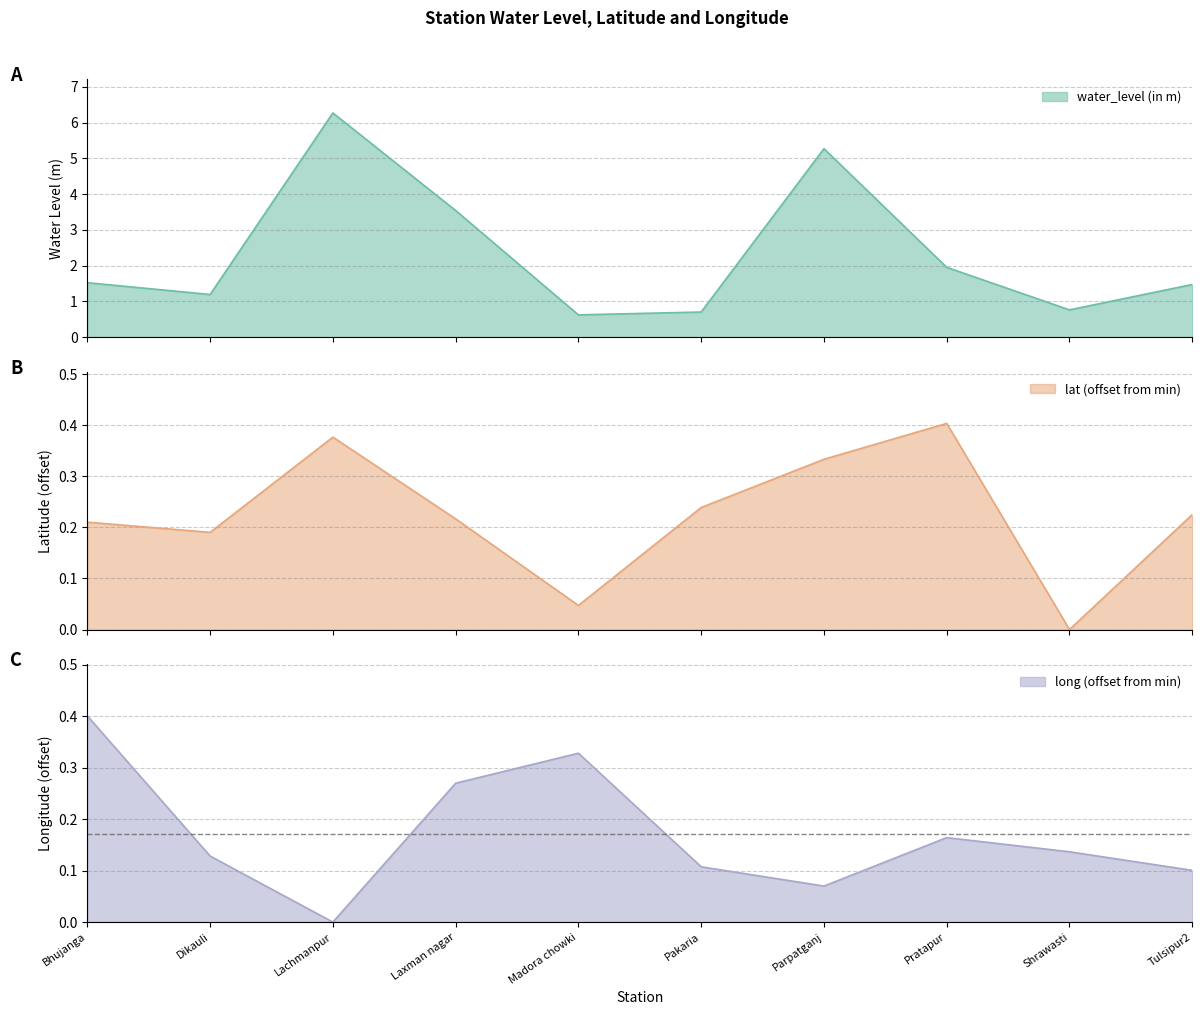

At which label does long reach its peak?

Bhujanga